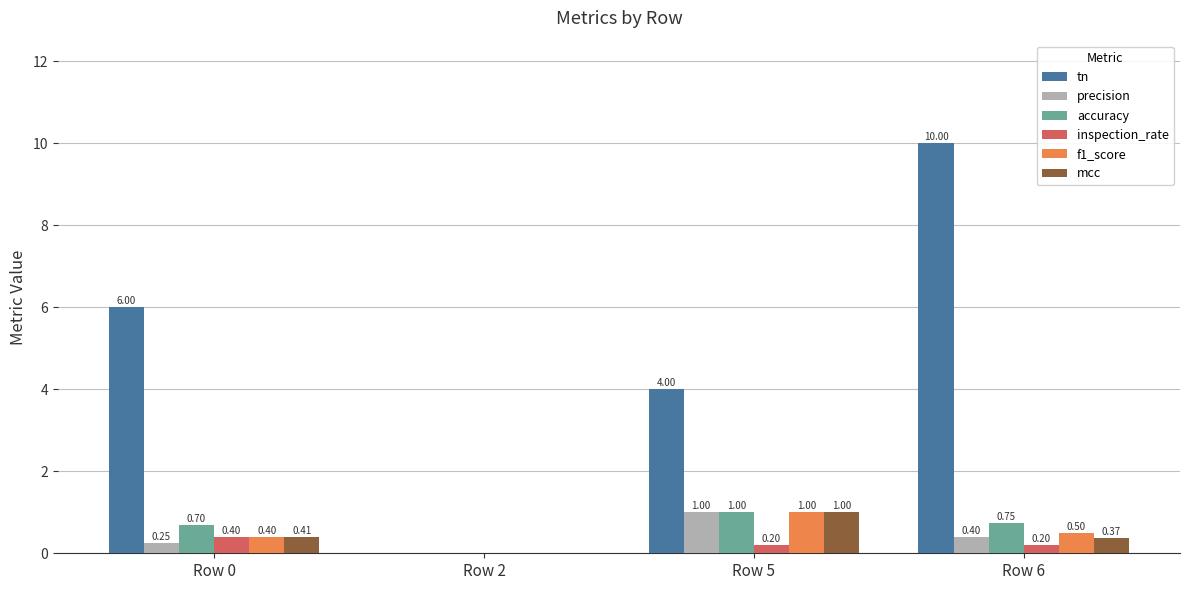

Are the bars grouped side by side (vs. stacked)?

Yes